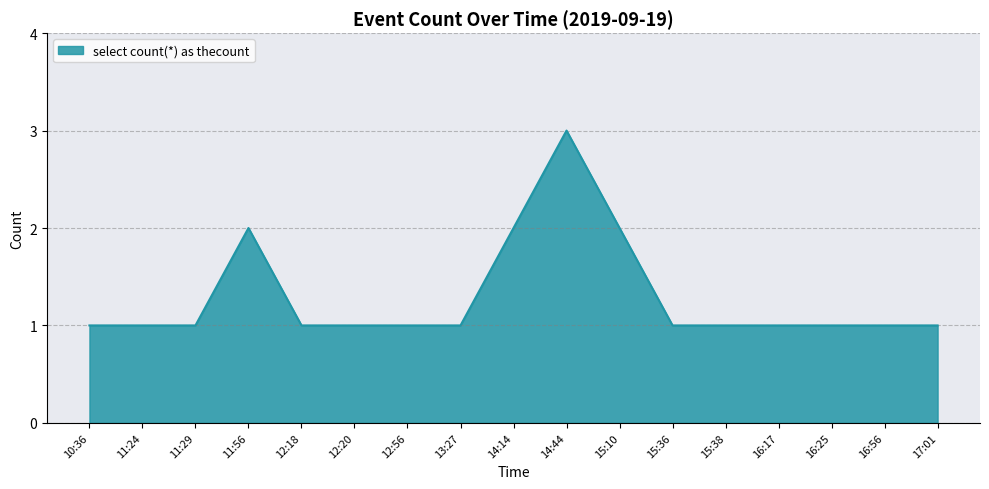

How many lines are shown in the chart?

1